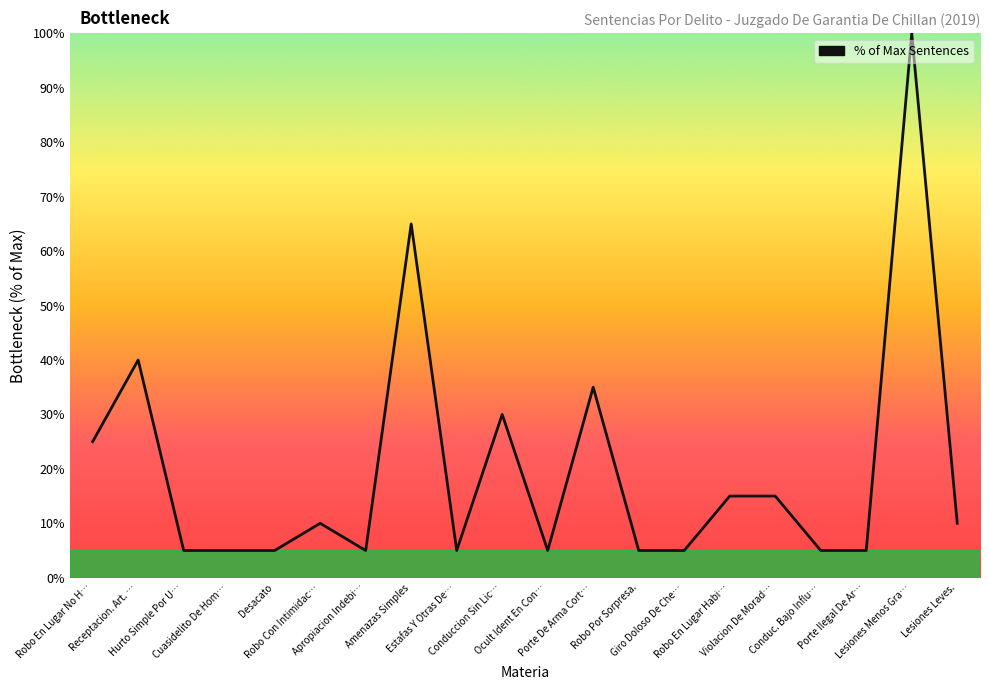

True or false: the data shows 5 at Estafas Y Otras De….

True